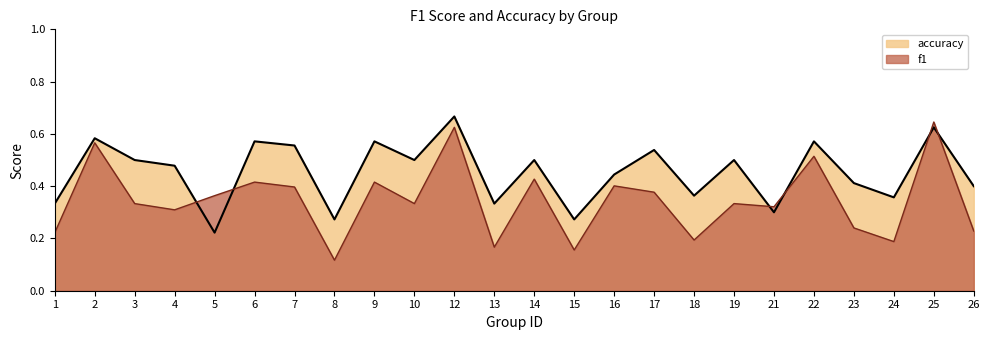

How many accuracy values are between 0 and 1?

24